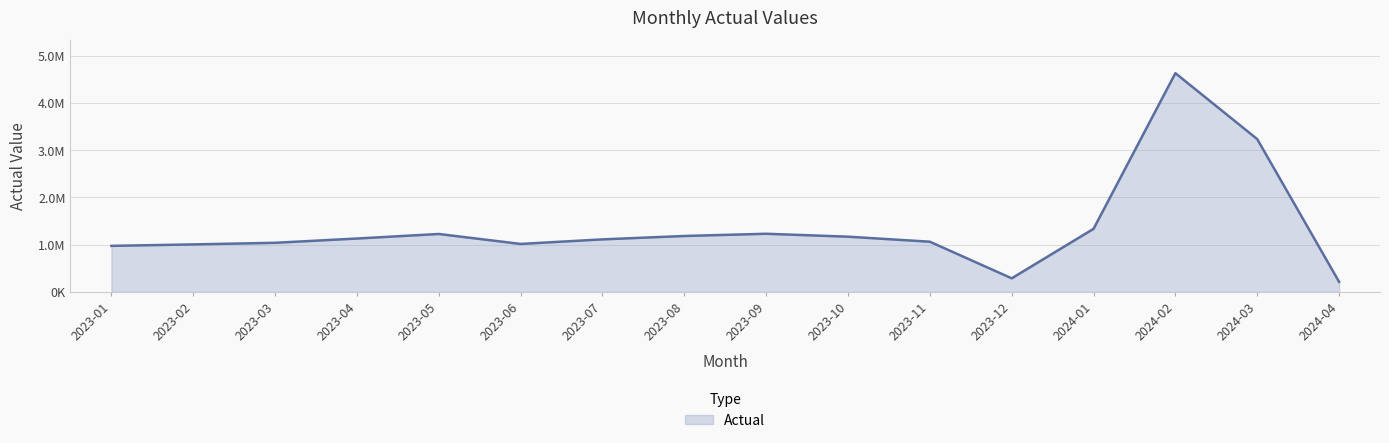

Does the chart display data point markers on the line(s)?

No